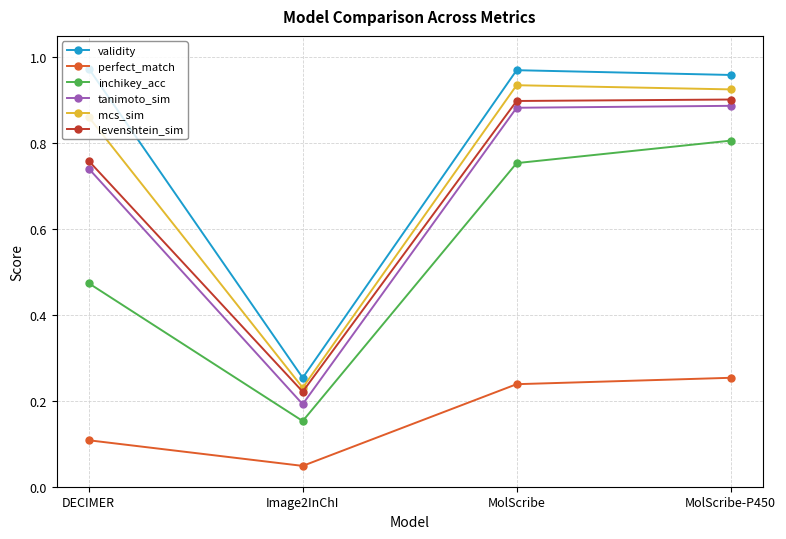

What position from the right is Image2InChI?

3